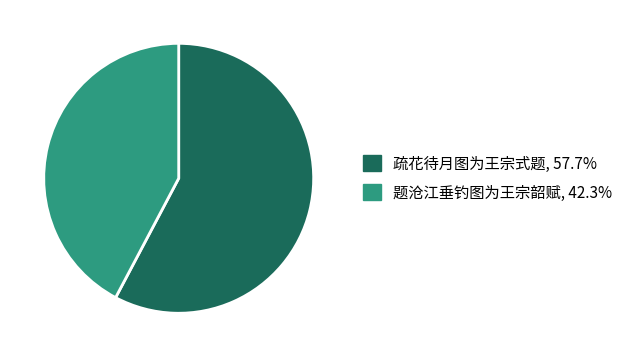

Does 疏花待月图为王宗式题 represent more than half of the total?

Yes